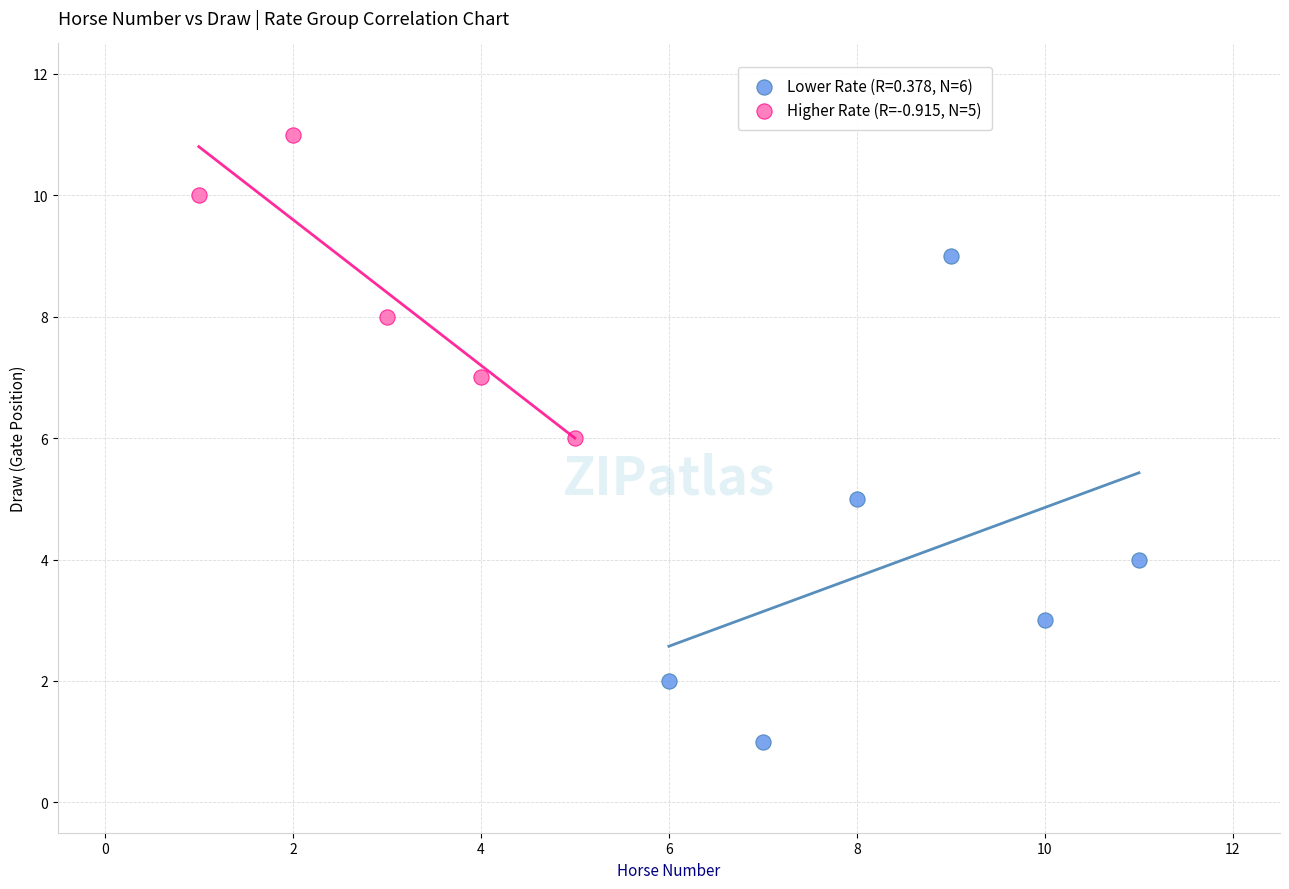

Which series contains the highest Y value?

Higher Rate (R=-0.915, N=5)